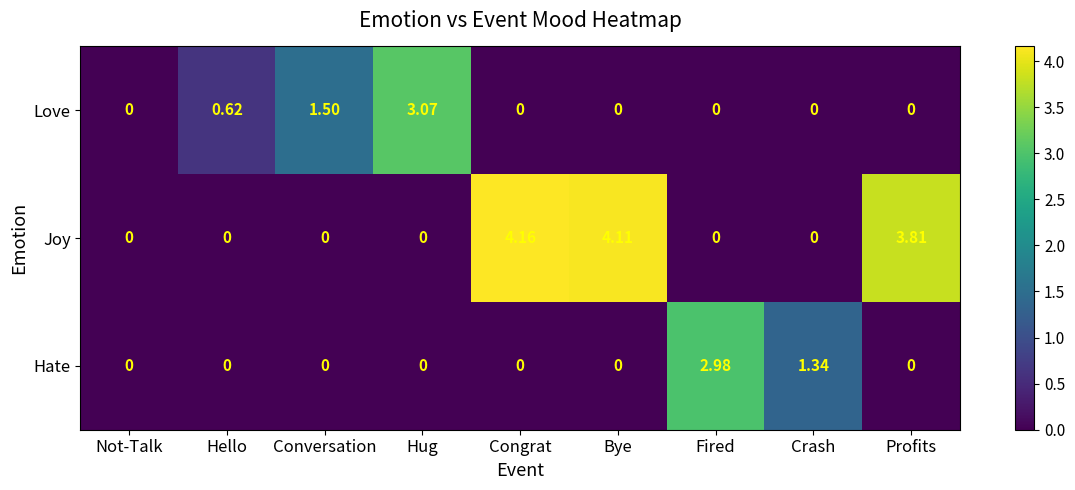

At which category is the sum across all series the highest?

Congrat